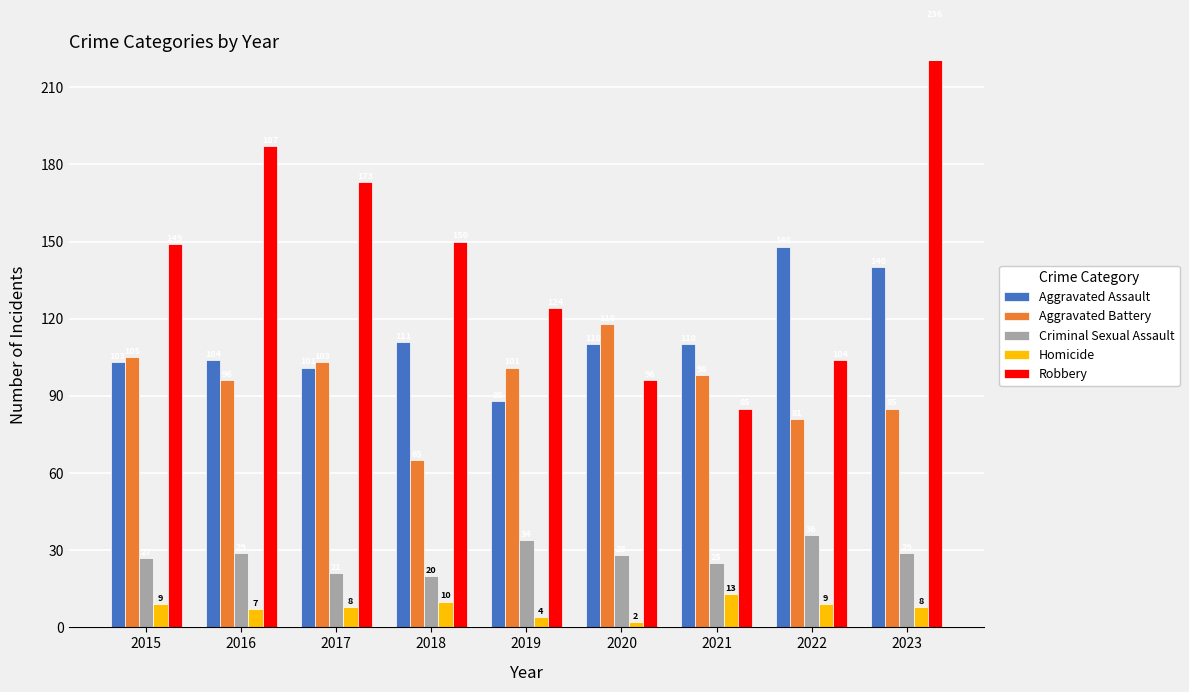

Which category has the lowest value in the Aggravated Assault series?

2019